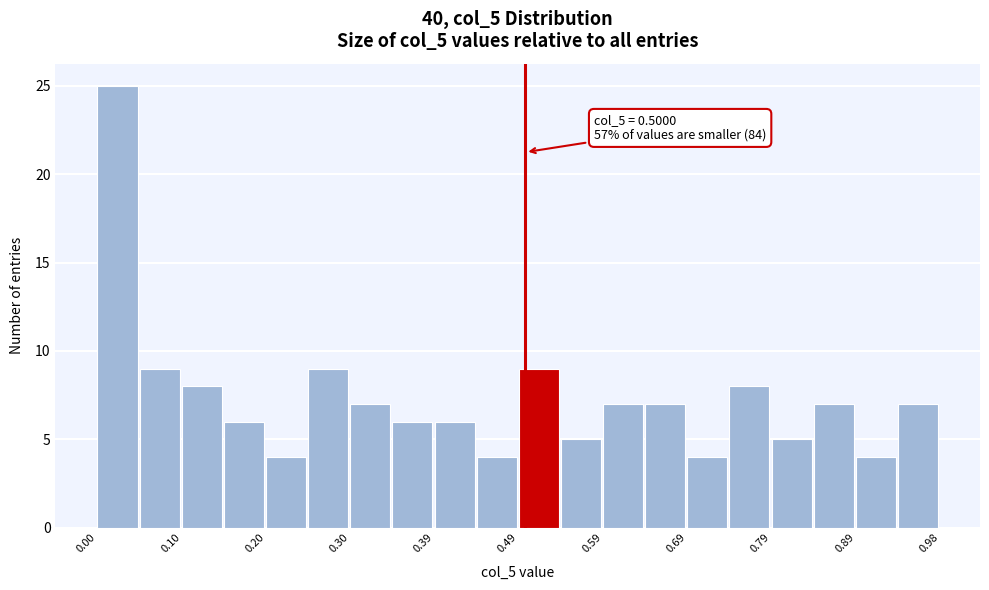

Which range on the x-axis has the tallest bar?

0.00 to 0.05